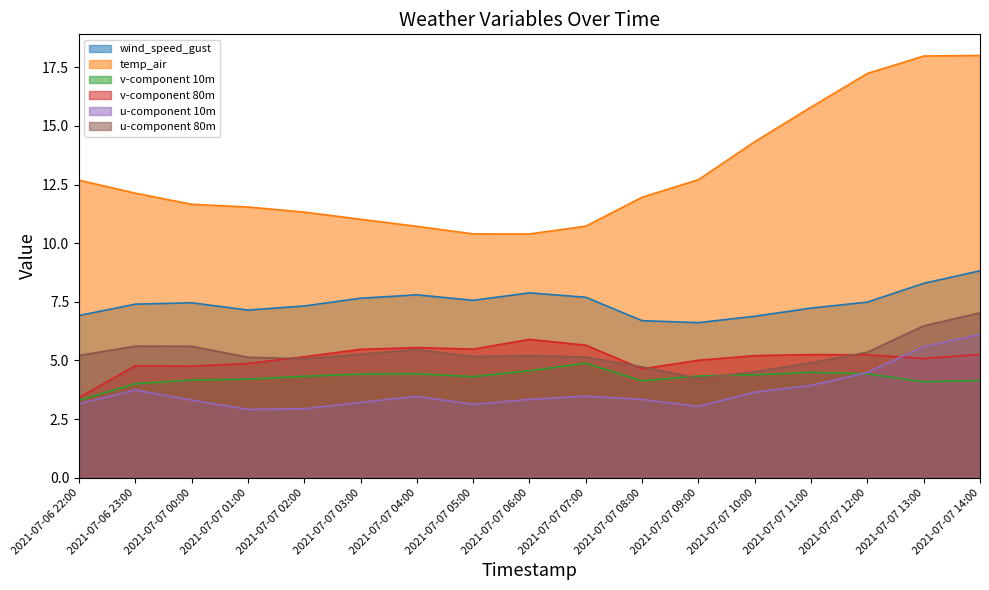

What is the spread (max minus min) of values at 2021-07-07 01:00?

8.6